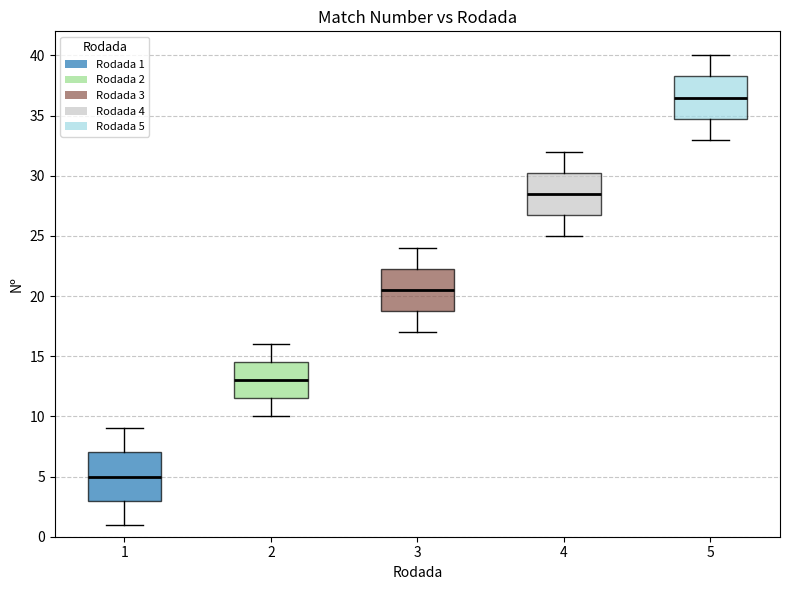

Reading left to right, read every box against the y-axis: the position of its median line, the range the box covers, and the ends of its whiskers. The values are not printed on the chart, so give them approximately, as read against the axis.

1: median 5.0, box 3.0 to 7.0, whiskers 1.0 to 9.0
2: median 13.0, box 11.5 to 14.5, whiskers 10.0 to 16.0
3: median 20.5, box 19.0 to 22.5, whiskers 17.0 to 24.0
4: median 28.5, box 27.0 to 30.5, whiskers 25.0 to 32.0
5: median 36.5, box 35.0 to 38.5, whiskers 33.0 to 40.0